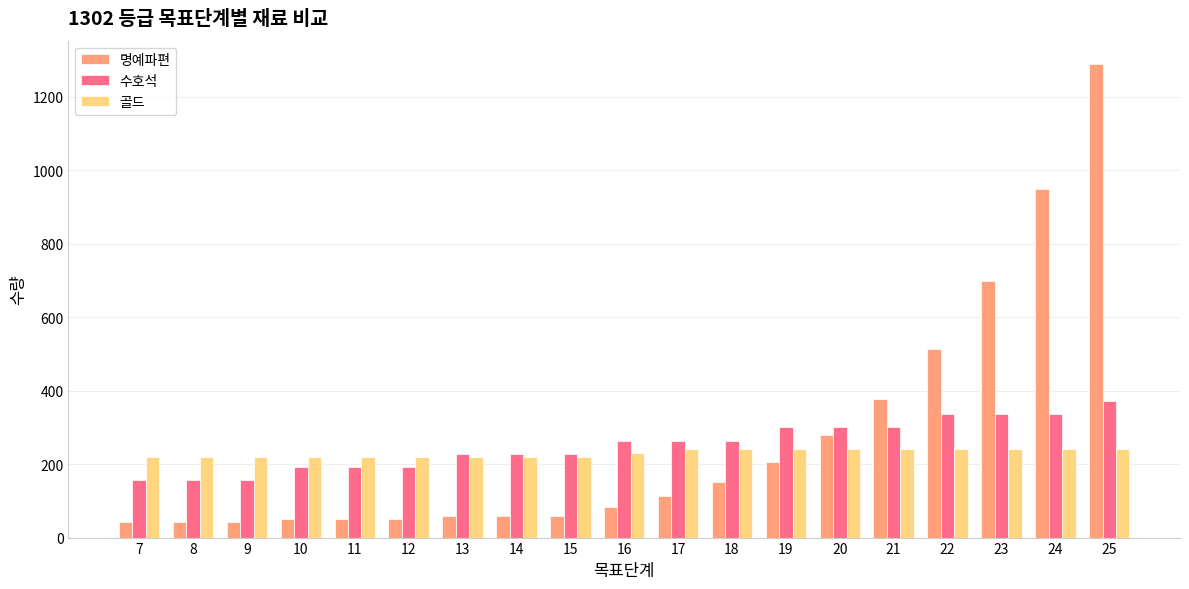

How many data points does each series have?

19